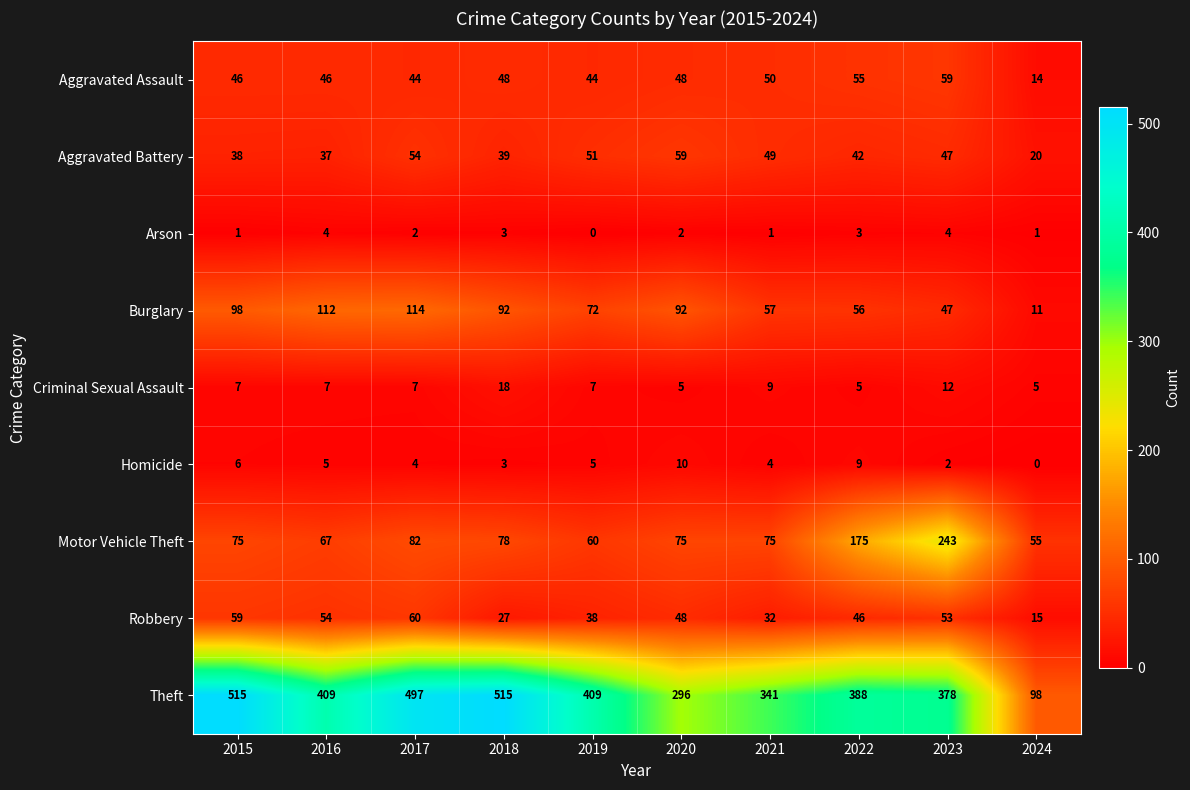

What is the difference between the maximum and minimum values in the Burglary series?

103